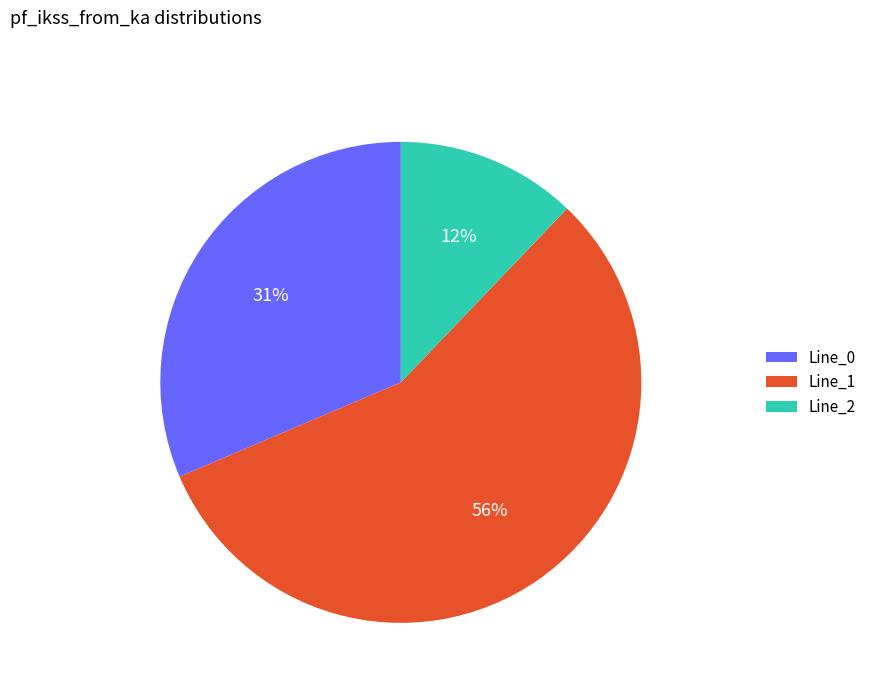

To the nearest percent, what is the difference between the Line_2 and Line_0 slice percentages?

19%